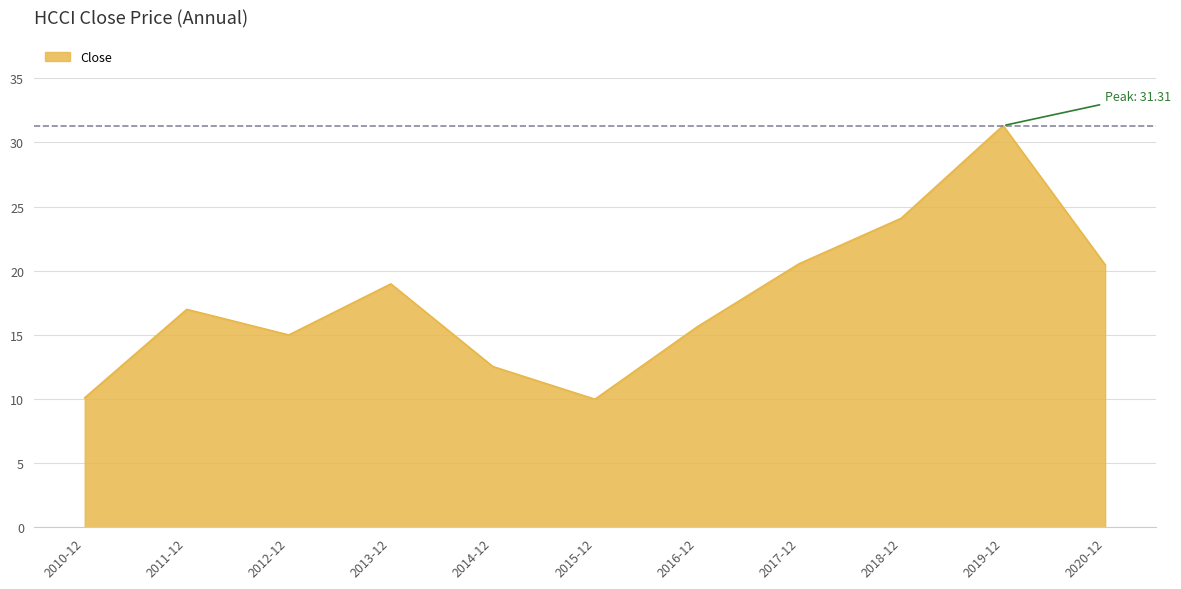

What is the smallest value displayed?

10.0